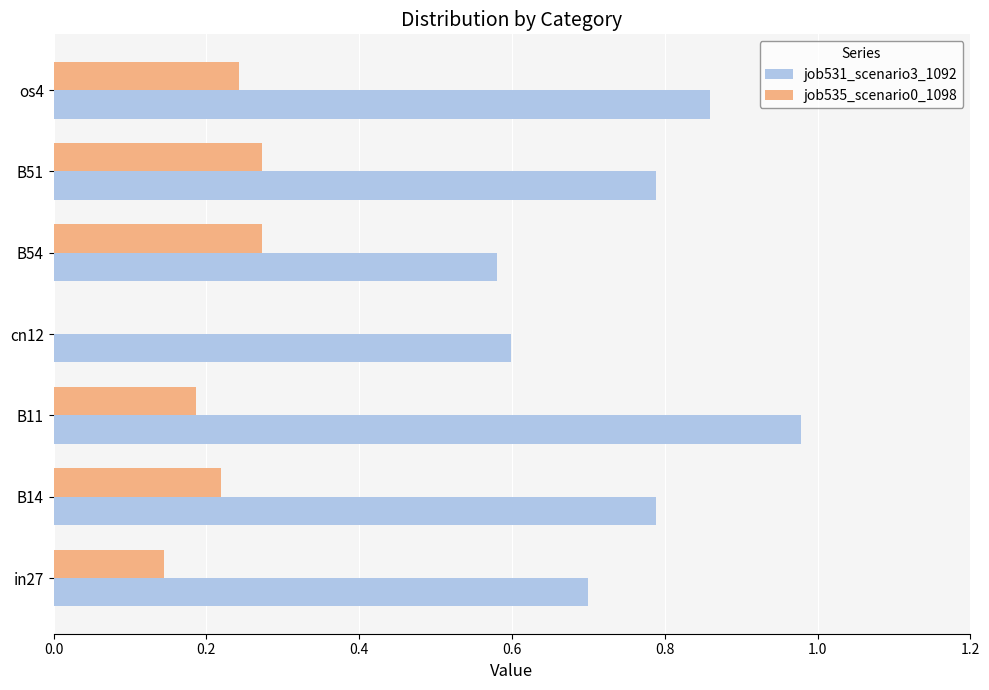

Is it true that job535_scenario0_1098 equals 0.1 at B11?

False